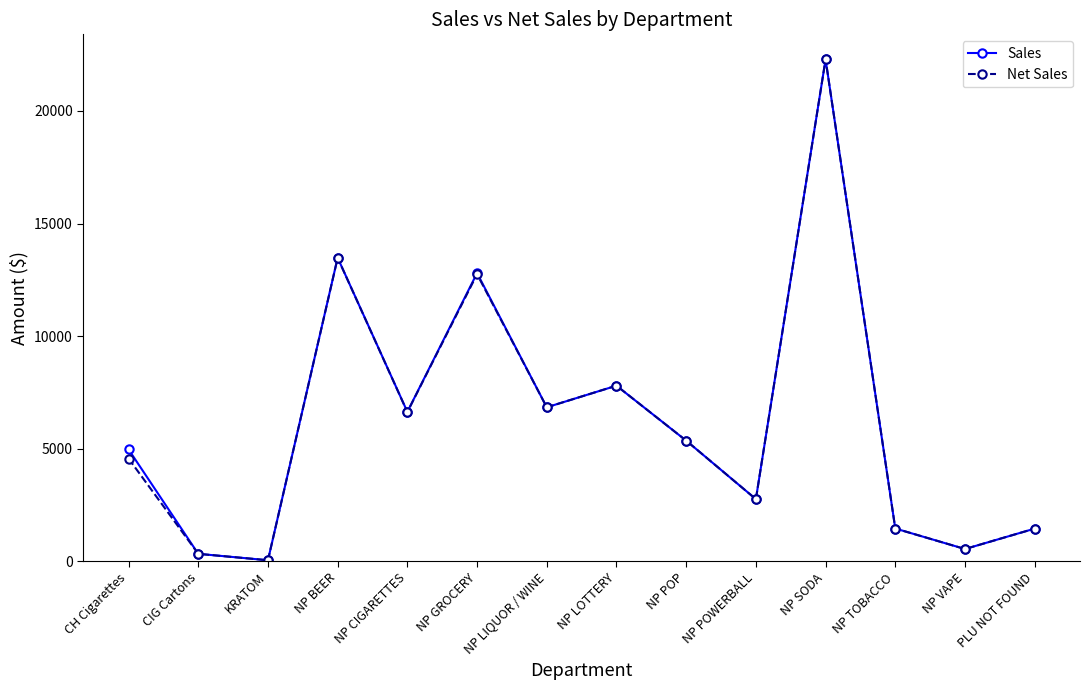

The Net Sales series shows 9745.6 at NP CIGARETTES. True or false?

False